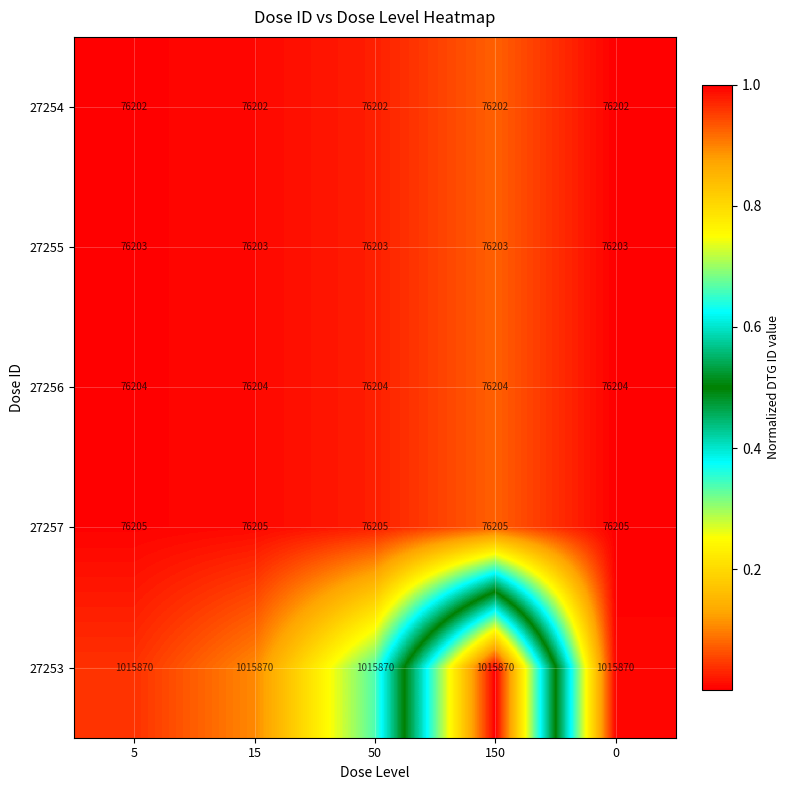

What is the minimum value shown in the chart?

76202